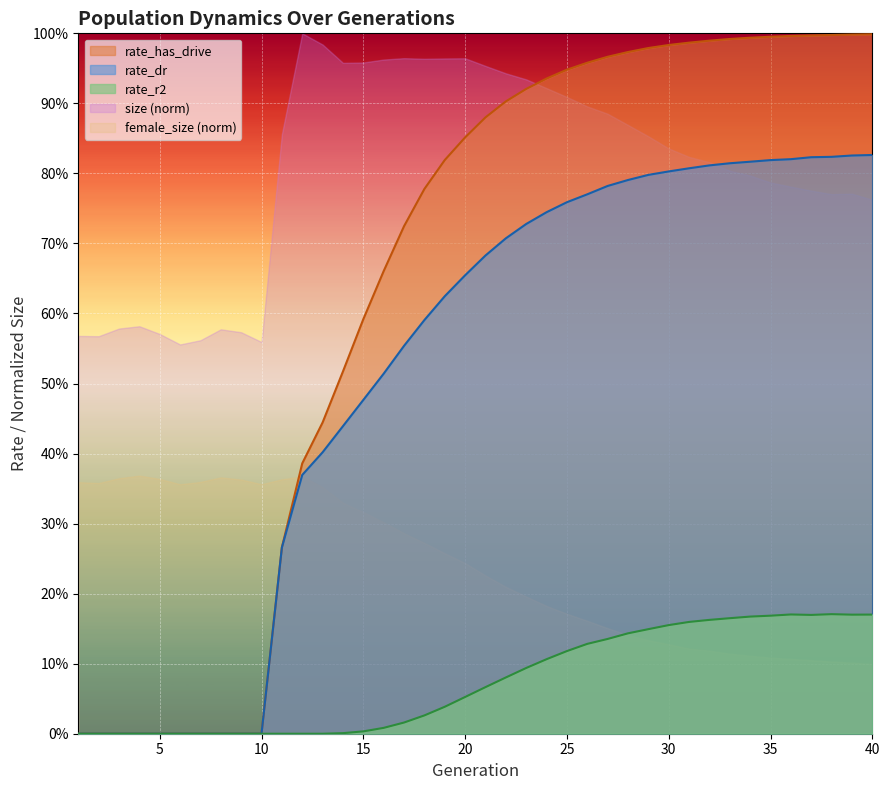

True or false: female_size and rate_has_drive cross at least once.

False